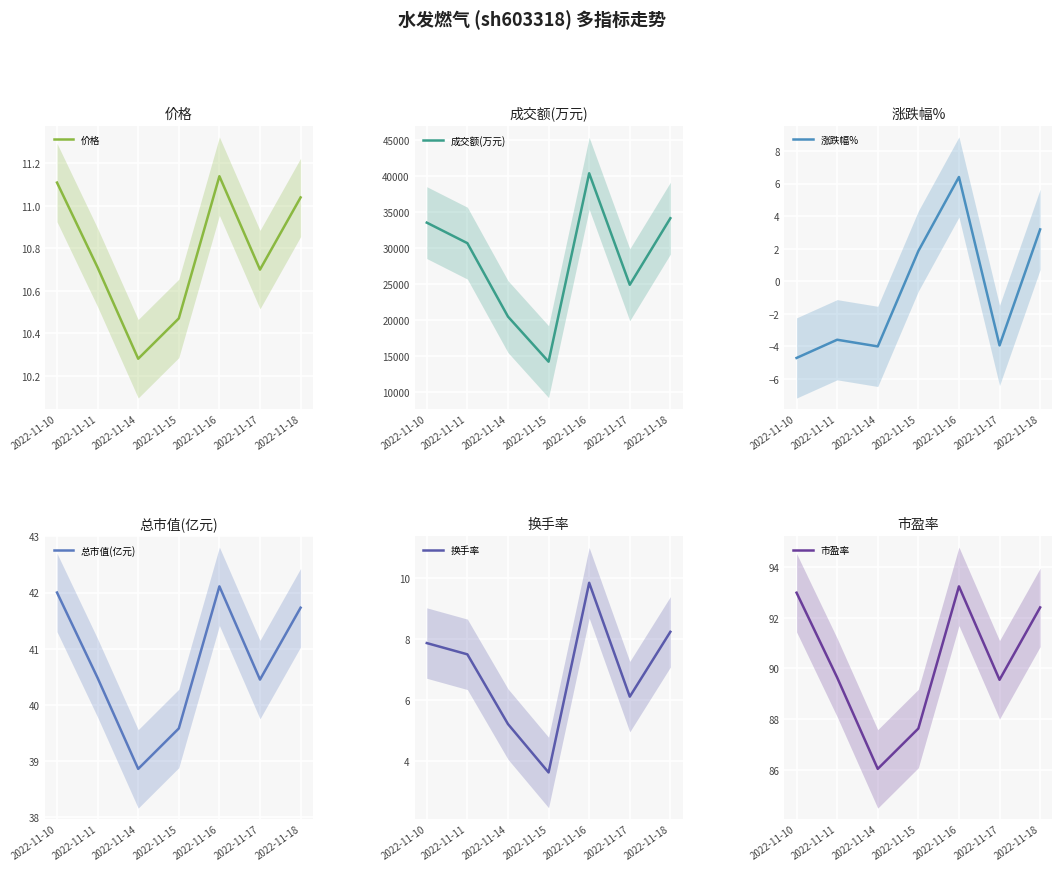

Is it true that 换手率 equals 10.9 at 2022-11-18?

False